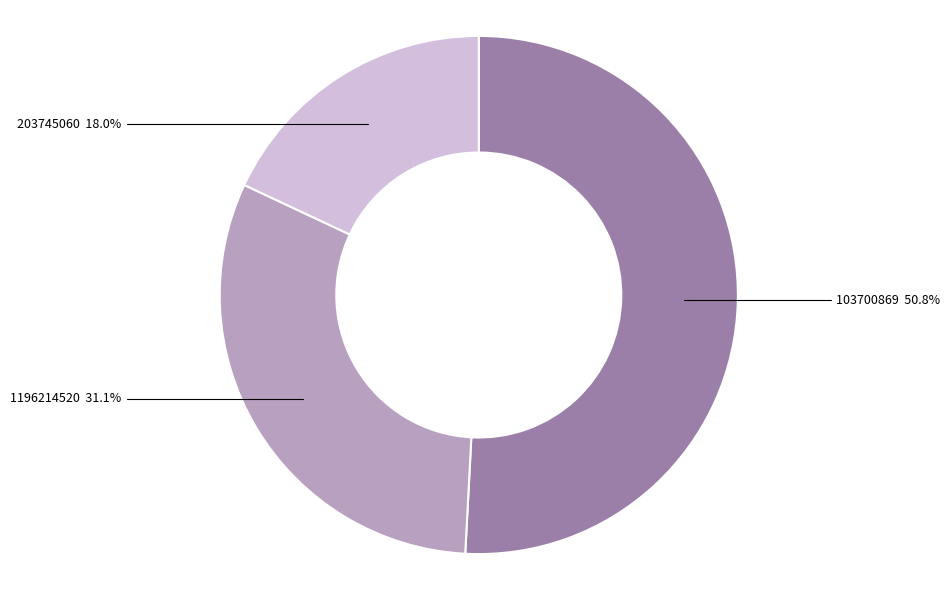

The 203745060 slice represents 29% of the pie. True or false?

False